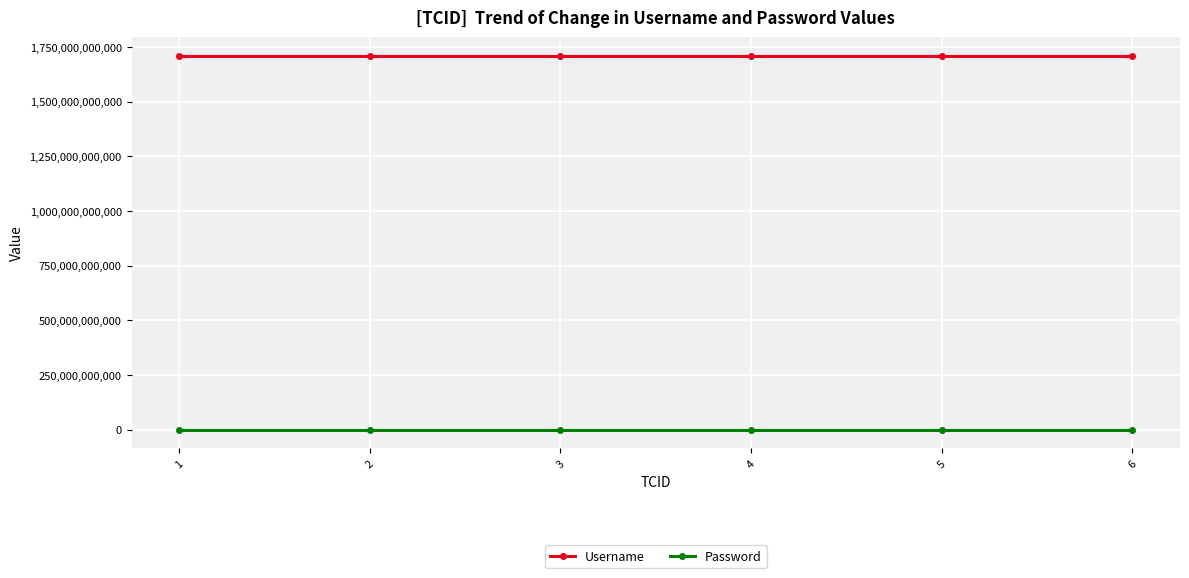

What are all the series names shown in the legend?

Username, Password